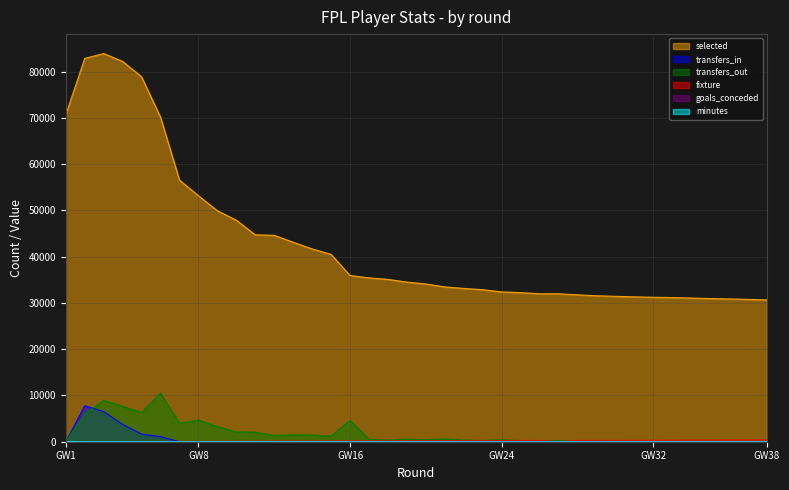

Which series has the largest total across all categories?

selected